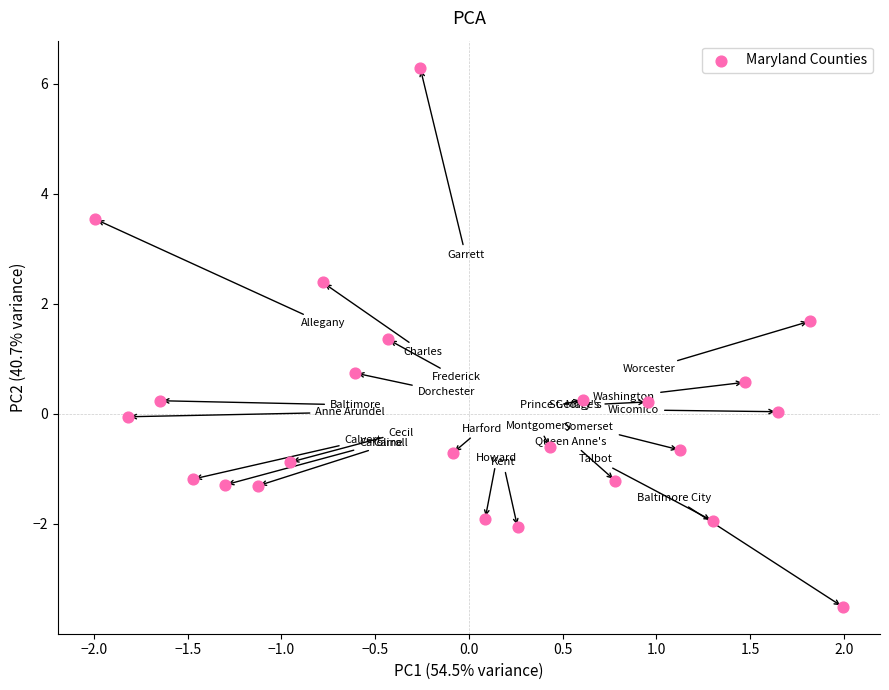

What is the range of X values (max minus min)?

4.0